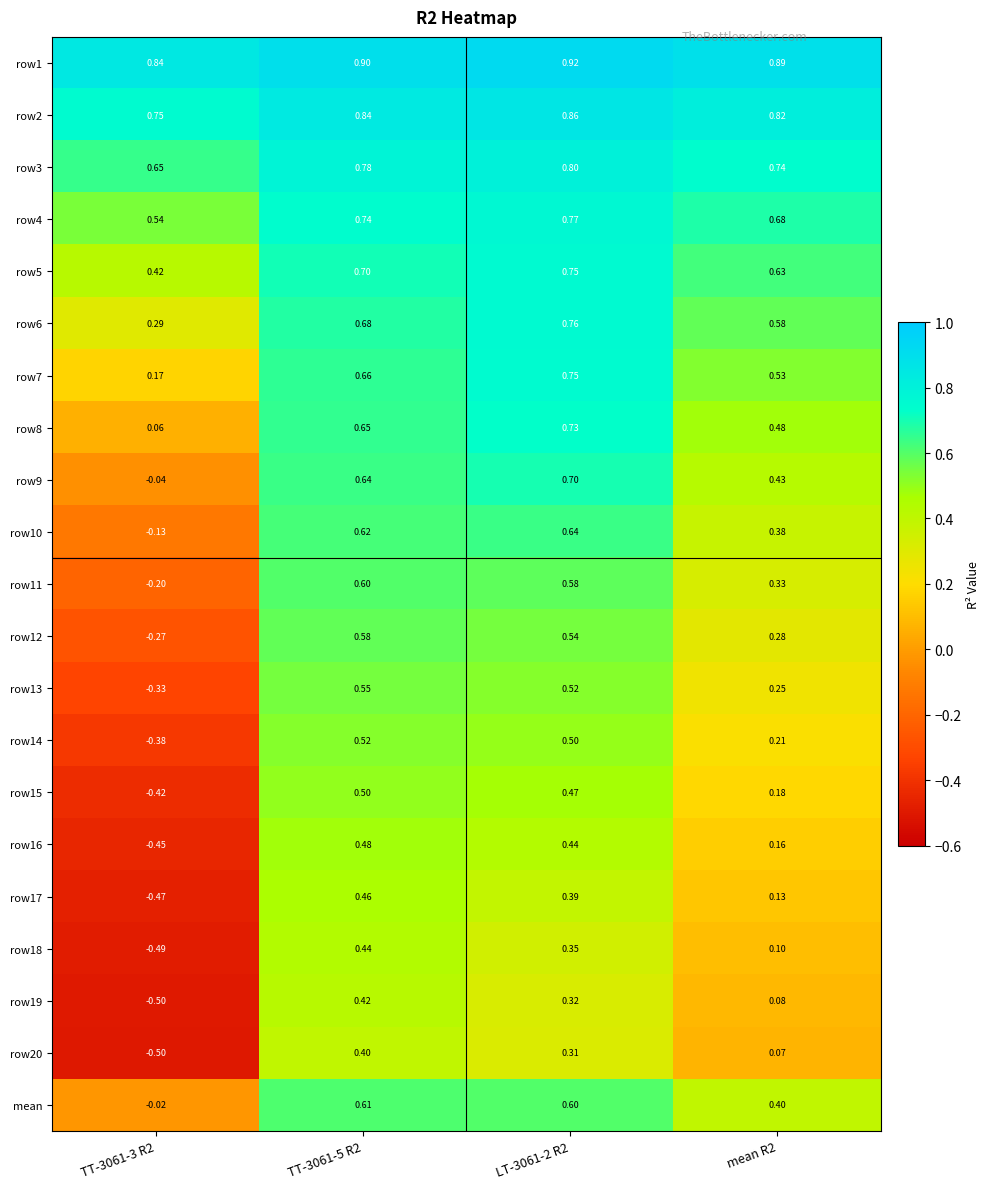

Count the number of categories in the chart.

4